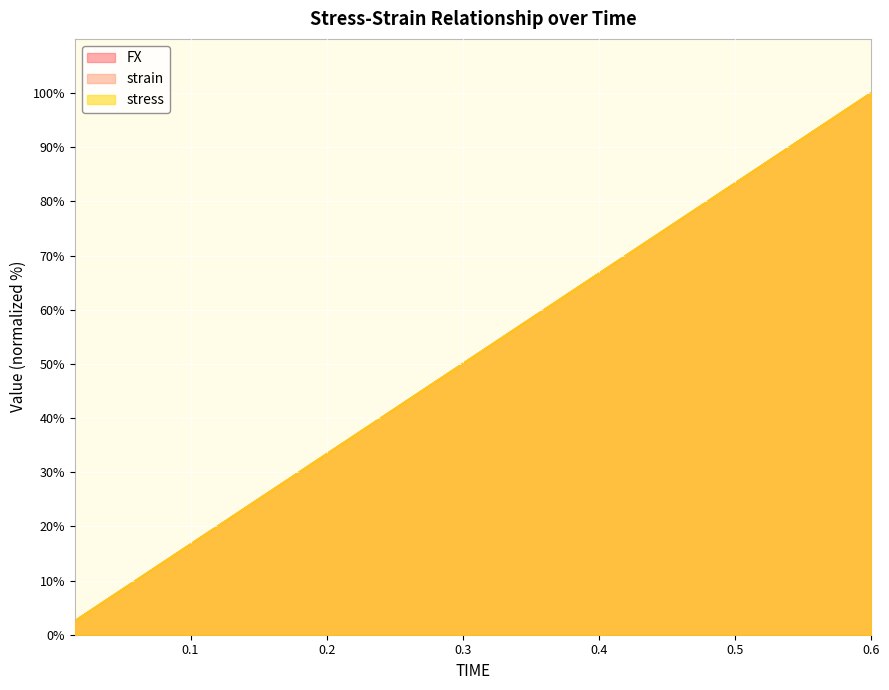

Reading left to right, transcribe all the data shown in this chart.

FX: 2.5	5.0	7.5	10.0	12.5	15.0	17.5	20.0	22.5	25.0	27.5	30.0	32.5	35.0	37.5	40.0	42.5	45.0	47.5	50.0	52.5	55.0	57.5	60.0	62.5	65.0	67.5	70.0	72.5	75.0	77.5	80.0	82.5	85.0	87.5	90.0	92.5	95.0	97.5	100.0
strain: 2.5	5.0	7.5	10.0	12.5	15.0	17.5	20.0	22.5	25.0	27.5	30.0	32.5	35.0	37.5	40.0	42.5	45.0	47.5	50.0	52.5	55.0	57.5	60.0	62.5	65.0	67.5	70.0	72.5	75.0	77.5	80.0	82.5	85.0	87.5	90.0	92.5	95.0	97.5	100.0
stress: 2.5	5.0	7.5	10.0	12.5	15.0	17.5	20.0	22.5	25.0	27.5	30.0	32.5	35.0	37.5	40.0	42.5	45.0	47.5	50.0	52.5	55.0	57.5	60.0	62.5	65.0	67.5	70.0	72.5	75.0	77.5	80.0	82.5	85.0	87.5	90.0	92.5	95.0	97.5	100.0